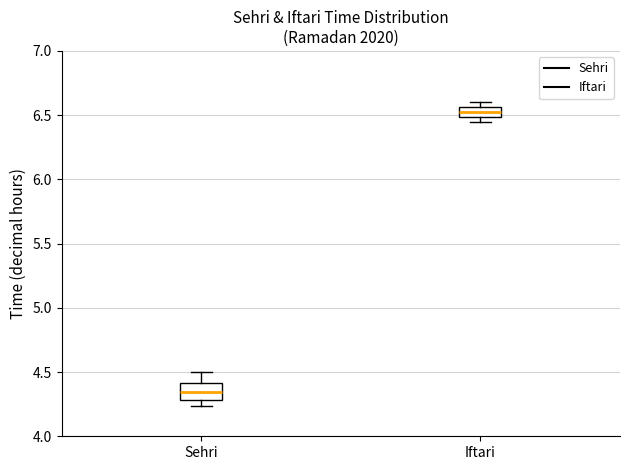

Reading left to right, transcribe this box plot: for each box, give where its median line is, the range the box spans, and where its two whiskers end, as read against the y-axis. The values are not printed on the chart, so give them approximately, as read against the axis.

Sehri: median 4.35, box 4.30 to 4.40, whiskers 4.25 to 4.50
Iftari: median 6.55 (inside the box), box 6.50 to 6.55, whiskers 6.45 to 6.60